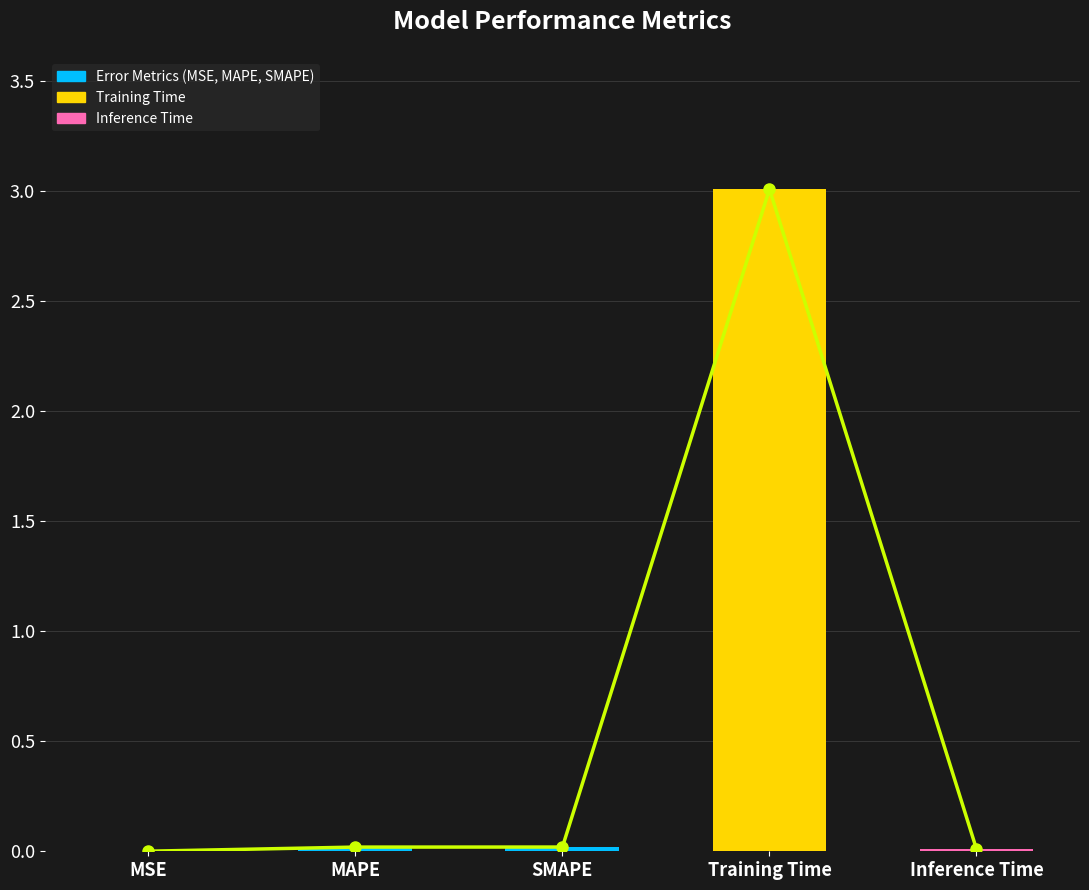

What is the label of the 2nd bar from the left?

MAPE